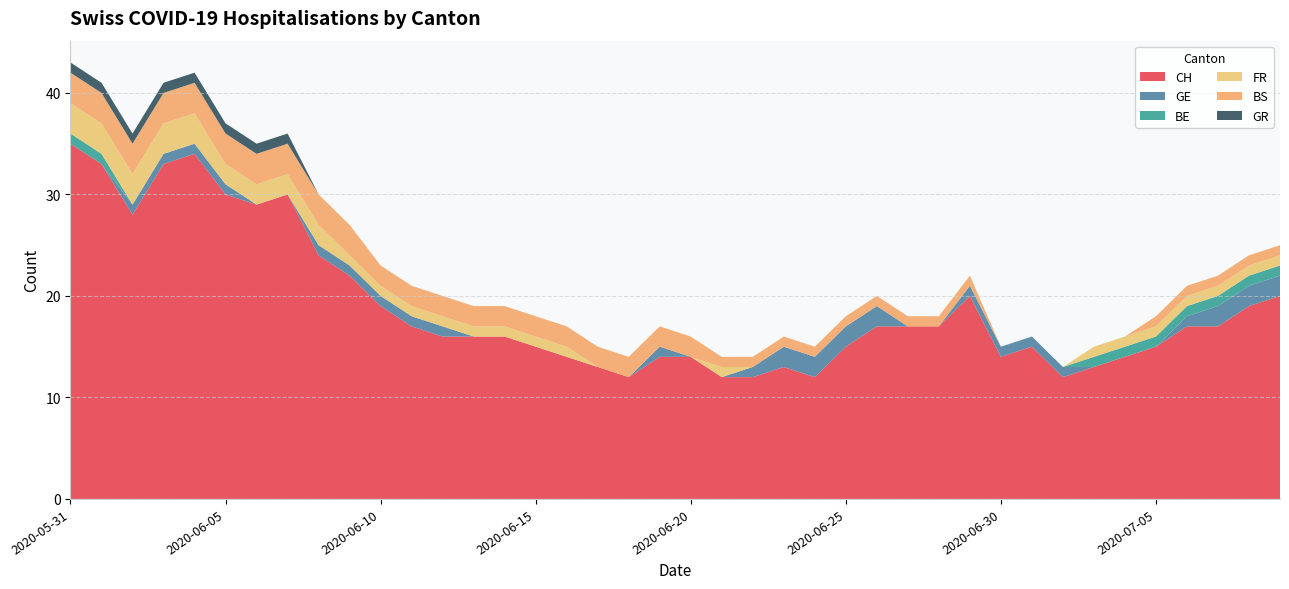

Reading right to left, extract all data points from this chart.

CH: 20	19	17	17	15	14	13	12	15	14	20	17	17	17	15	12	13	12	12	14	14	12	13	14	15	16	16	16	17	19	22	24	30	29	30	34	33	28	33	35
GE: 2	2	2	1	0	0	0	1	1	1	1	0	0	2	2	2	2	1	0	0	1	0	0	0	0	0	0	1	1	1	1	1	0	0	1	1	1	1	0	0
BE: 1	1	1	1	1	1	1	0	0	0	0	0	0	0	0	0	0	0	0	0	0	0	0	0	0	0	0	0	0	0	0	0	0	0	0	0	0	0	1	1
FR: 1	1	1	1	1	1	1	0	0	0	0	0	0	0	0	0	0	0	1	0	0	0	0	1	1	1	1	1	1	1	1	2	2	2	2	3	3	3	3	3
BS: 1	1	1	1	1	0	0	0	0	0	1	1	1	1	1	1	1	1	1	2	2	2	2	2	2	2	2	2	2	2	3	3	3	3	3	3	3	3	3	3
GR: 0	0	0	0	0	0	0	0	0	0	0	0	0	0	0	0	0	0	0	0	0	0	0	0	0	0	0	0	0	0	0	0	1	1	1	1	1	1	1	1